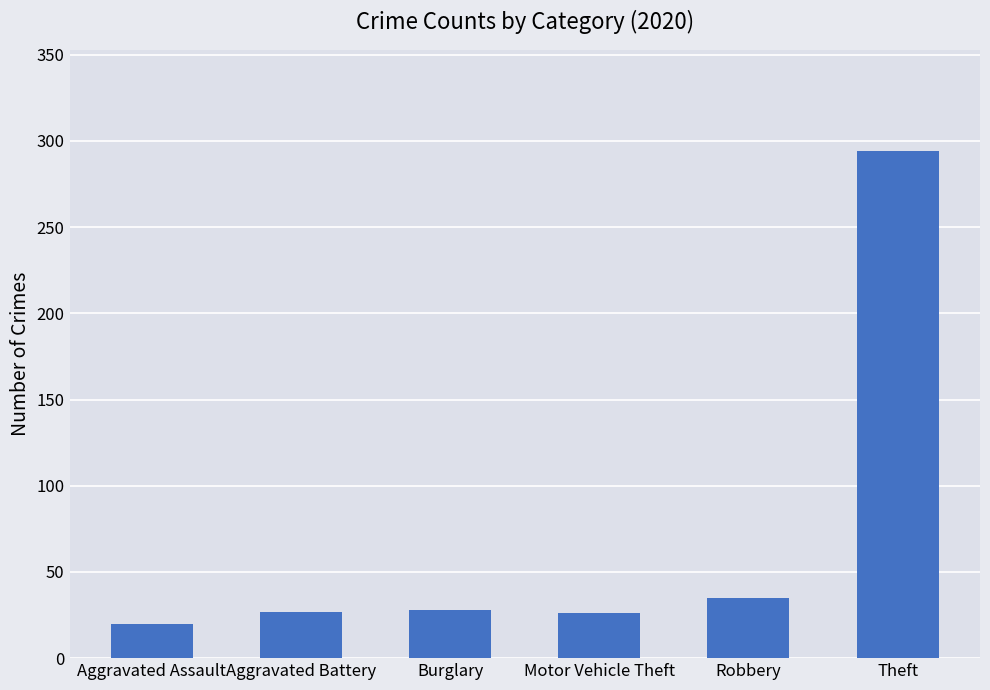

What is the difference between the second highest and second lowest values?

9